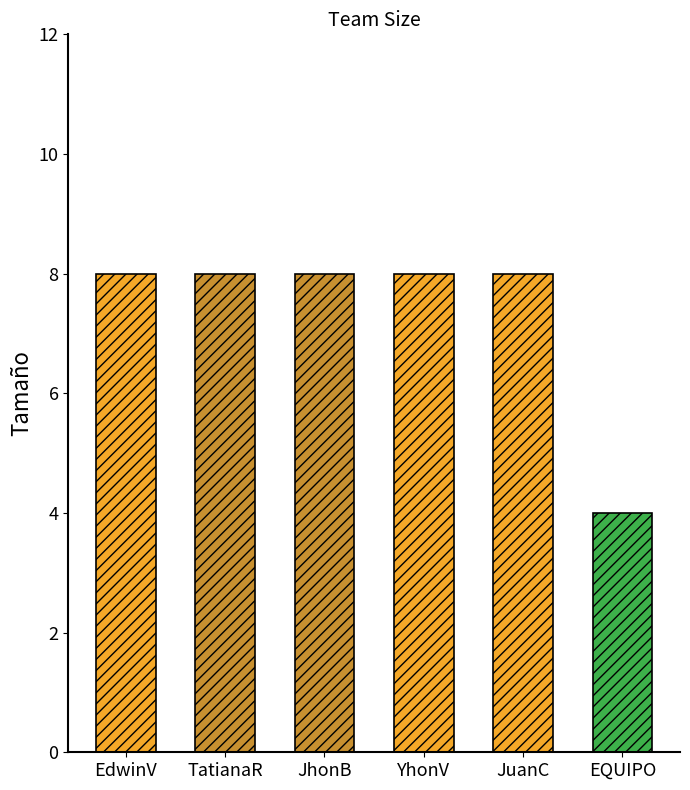

What is the label of the 3rd bar from the right?

YhonV